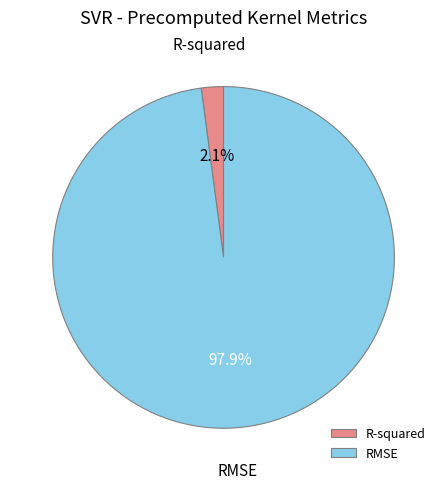

Which slice represents more than half of the pie?

RMSE